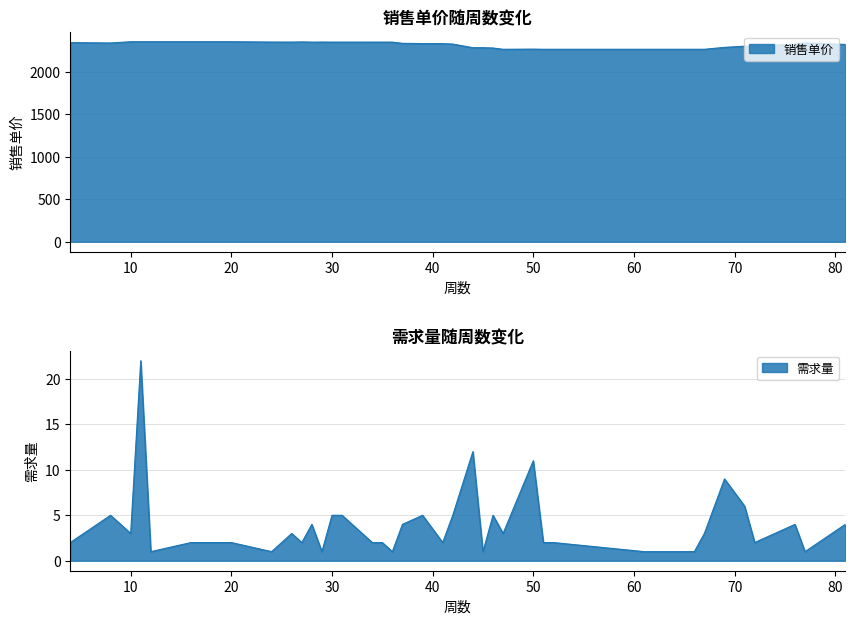

Is the value of 需求量 at 12 greater than the value of 销售单价 at 35?

No